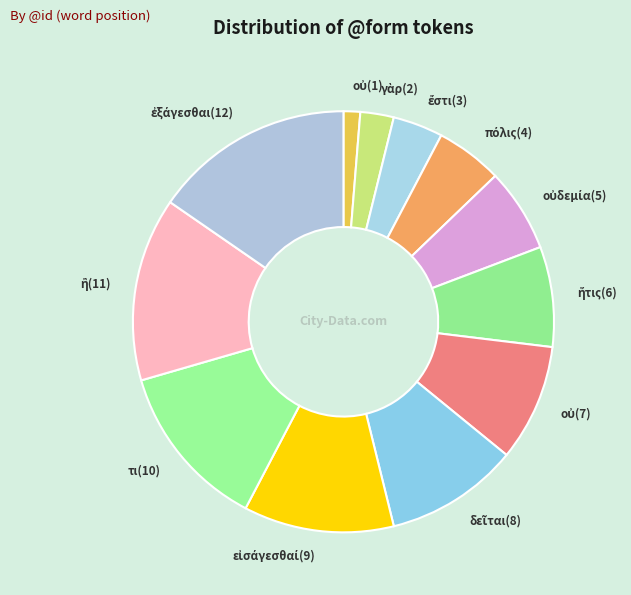

Does any single category account for the majority?

No